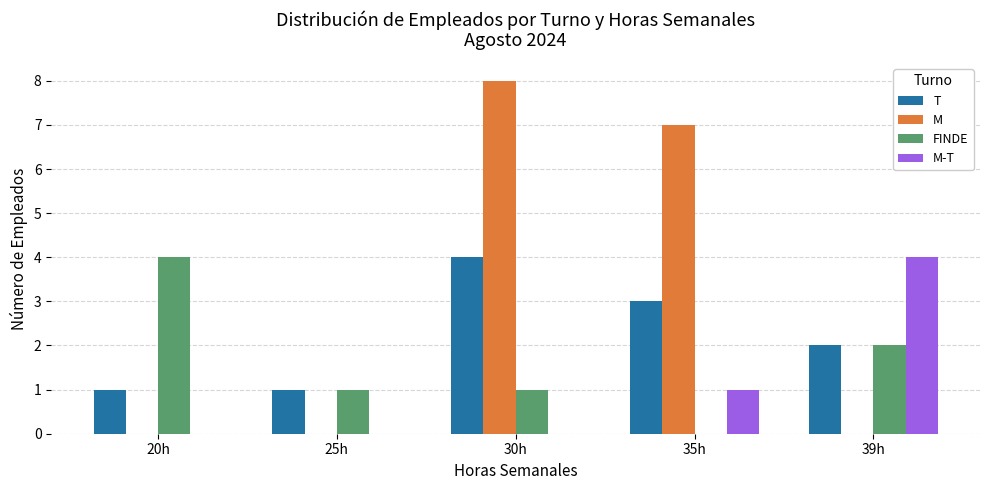

What is the sum of all FINDE values?

8